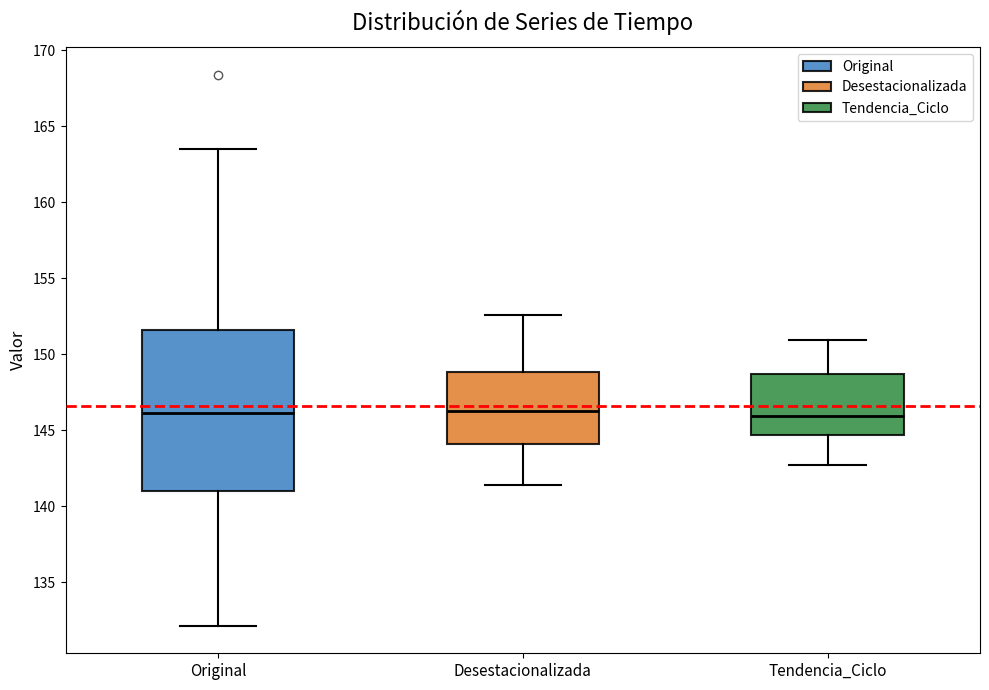

Where does the median line of the box for Tendencia_Ciclo sit on the y-axis? The values are not printed on the chart, so give them approximately, as read against the axis.

146.0